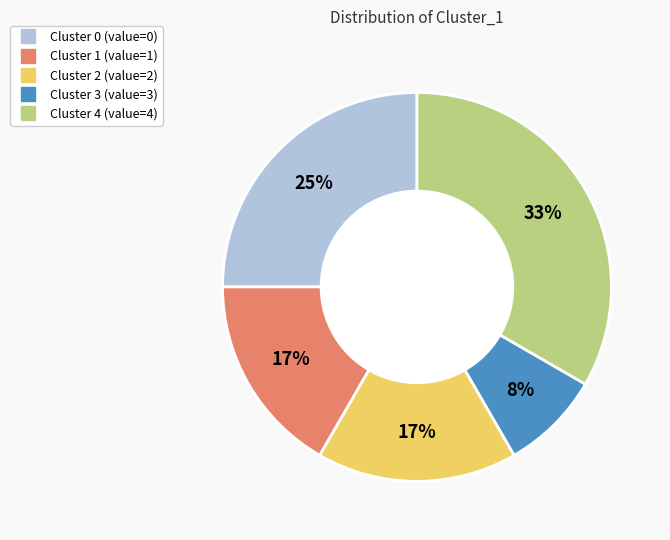

Does any single category account for the majority?

No